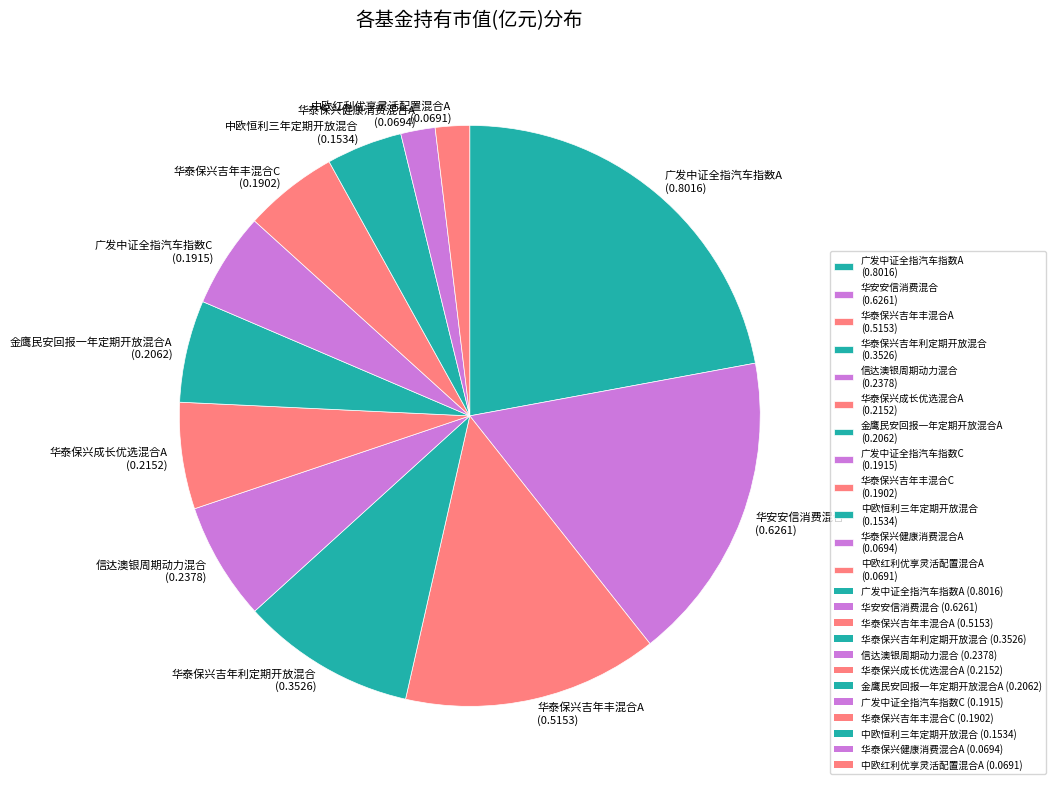

The 中欧恒利三年定期开放混合 (0.1534) slice represents 4% of the pie. True or false?

True